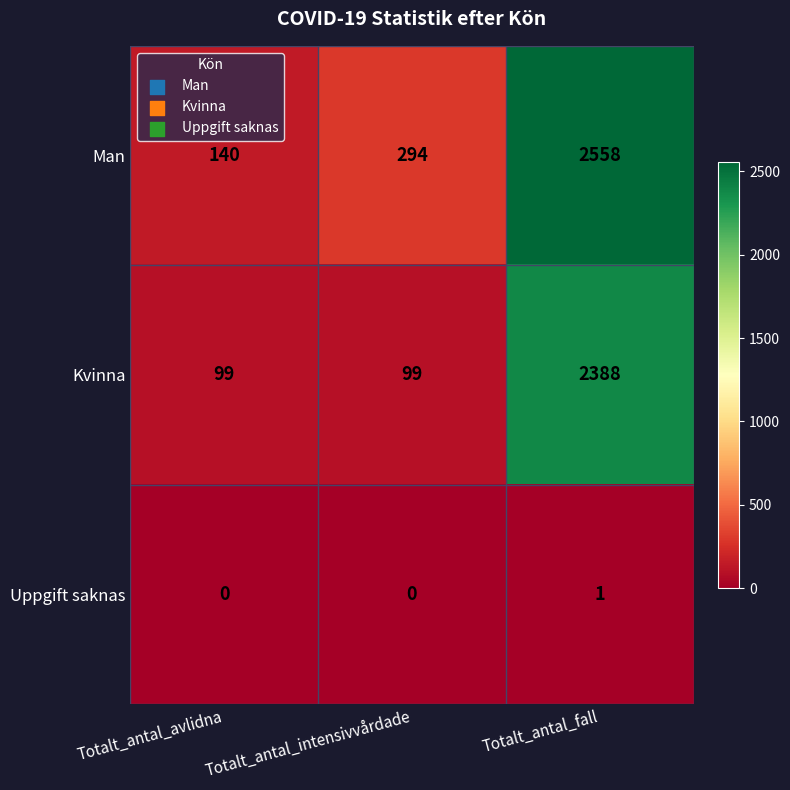

How many series are shown in this chart?

3